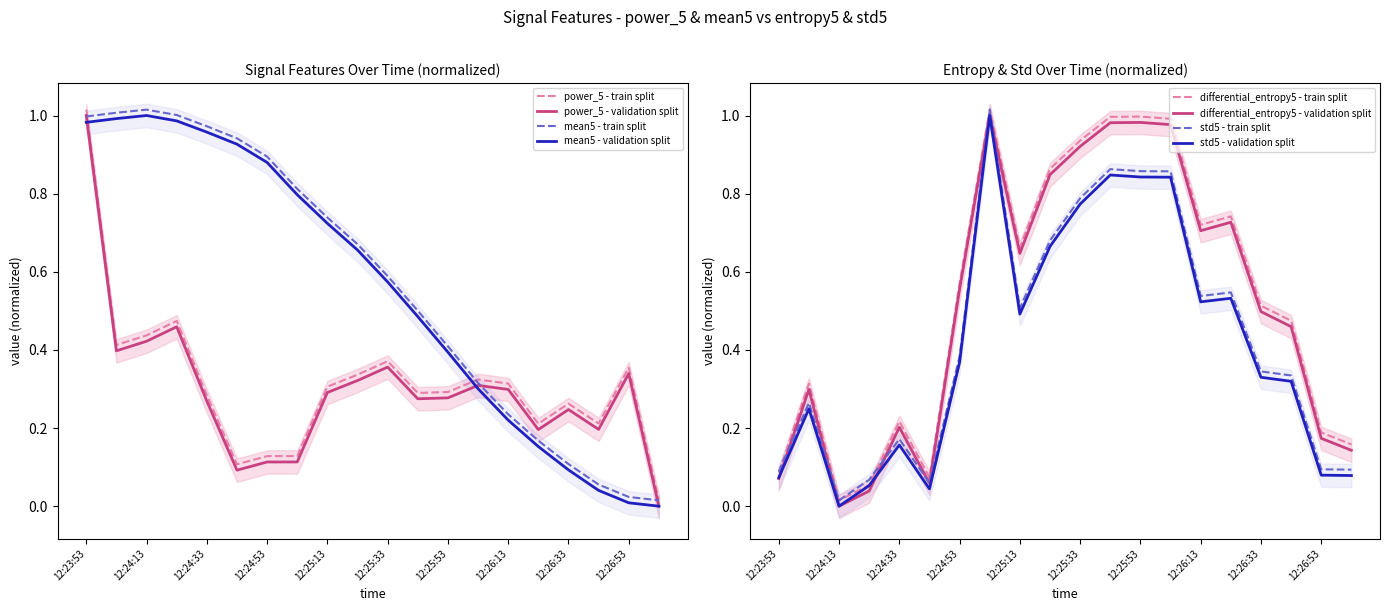

Is this an area chart (filled region under the line)?

No